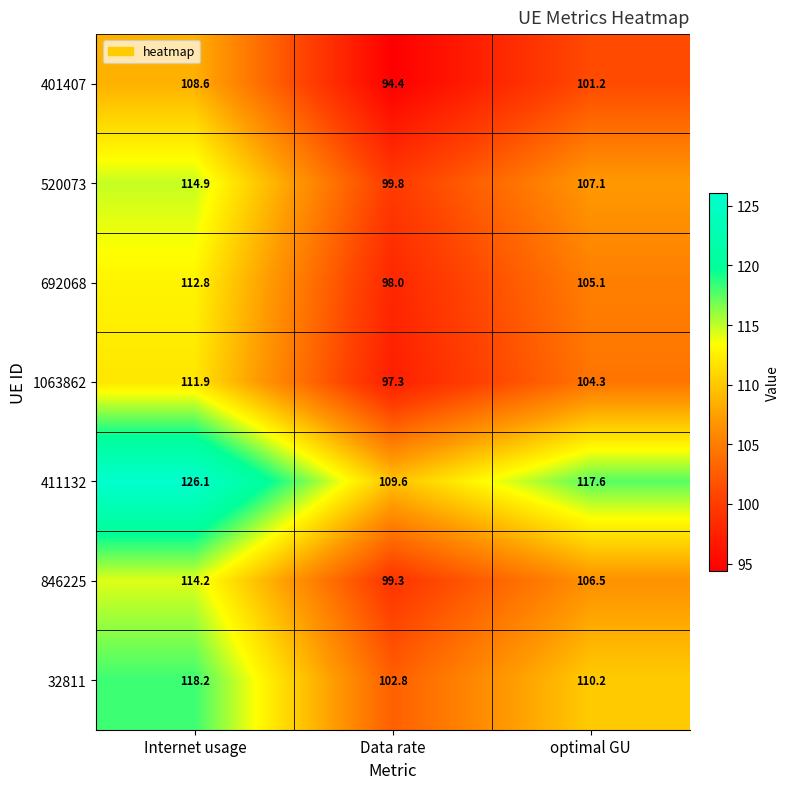

Which series has the largest range (max minus min)?

411132